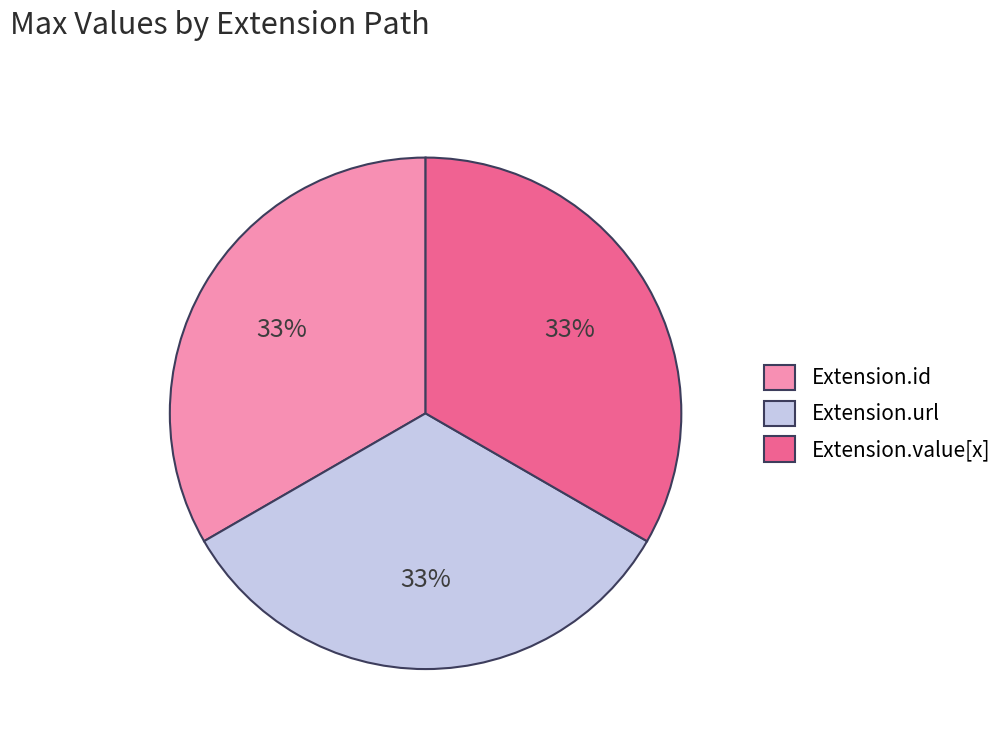

Is it true that Extension.id is 1% of the pie?

False